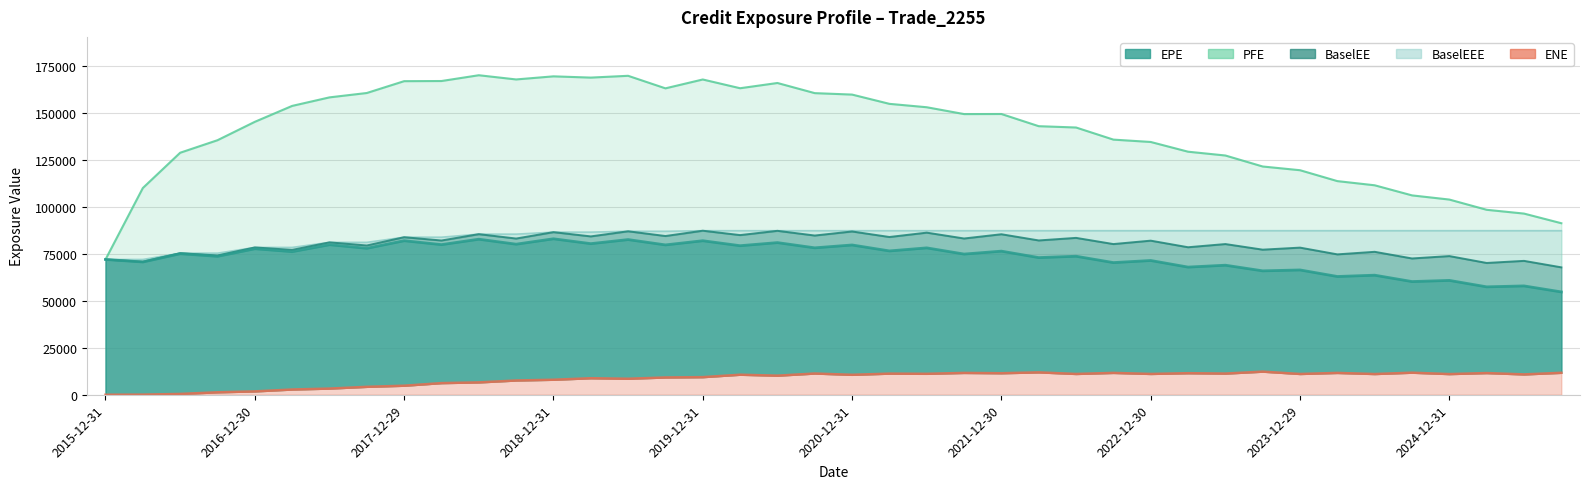

What is the sum of all BaselEE values?

3204197.6